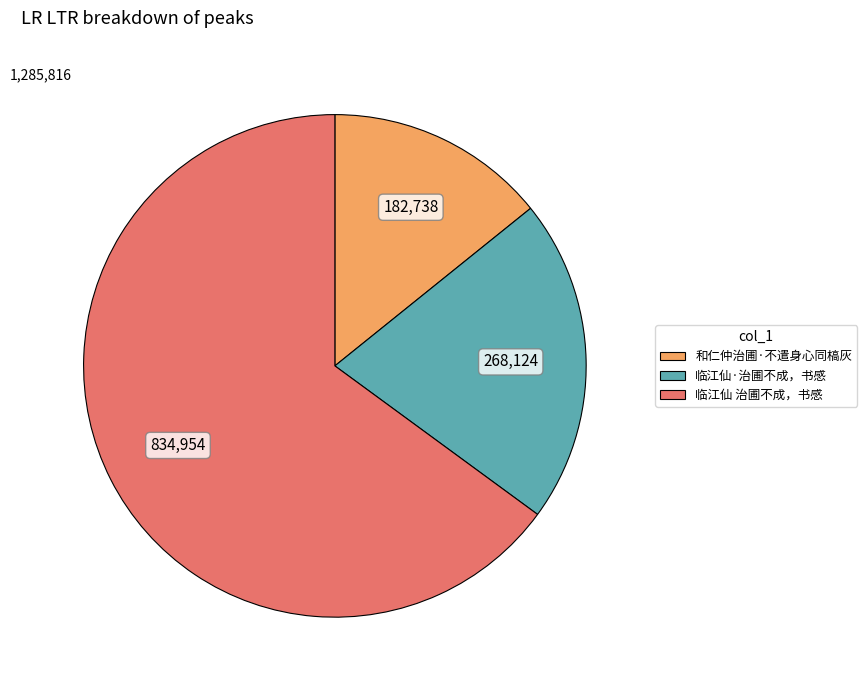

Which category has the biggest portion of the pie?

临江仙 治圃不成，书感